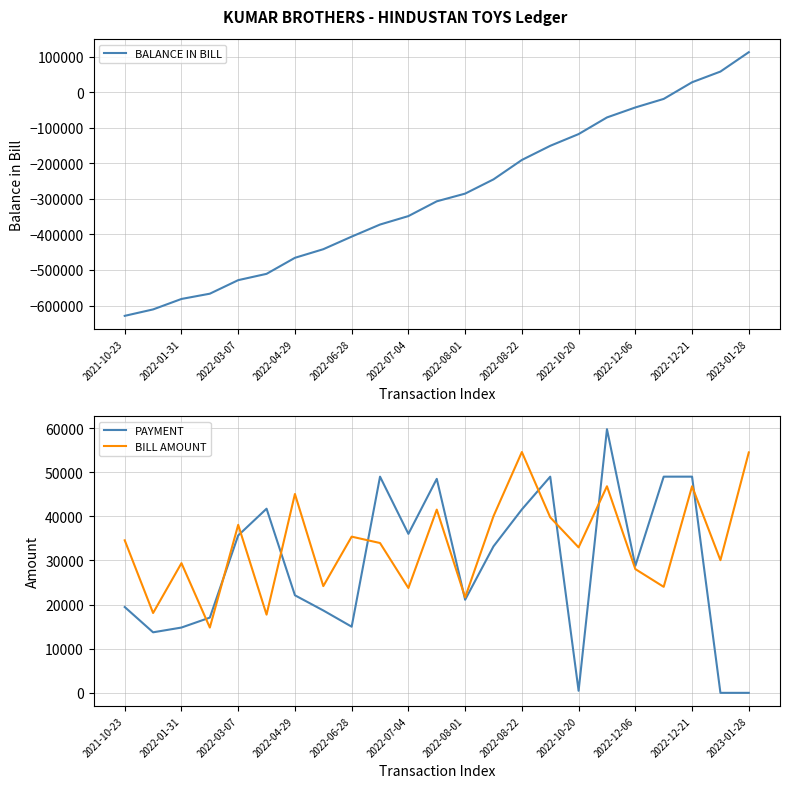

True or false: BILL AMOUNT has more than 1 interior local peaks.

True